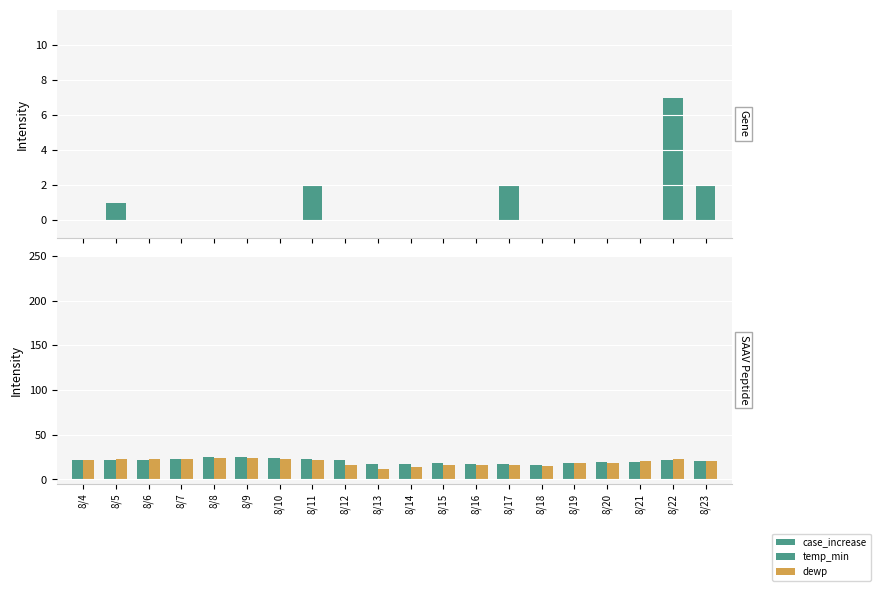

At which label does case_increase reach its minimum?

8/4